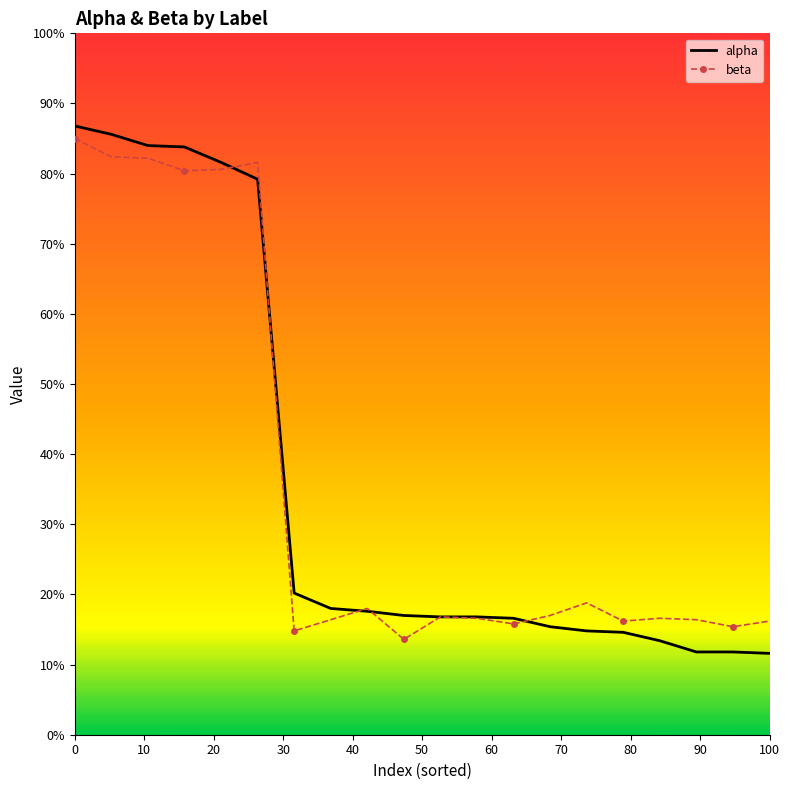

What are all the series names shown in the legend?

alpha, beta